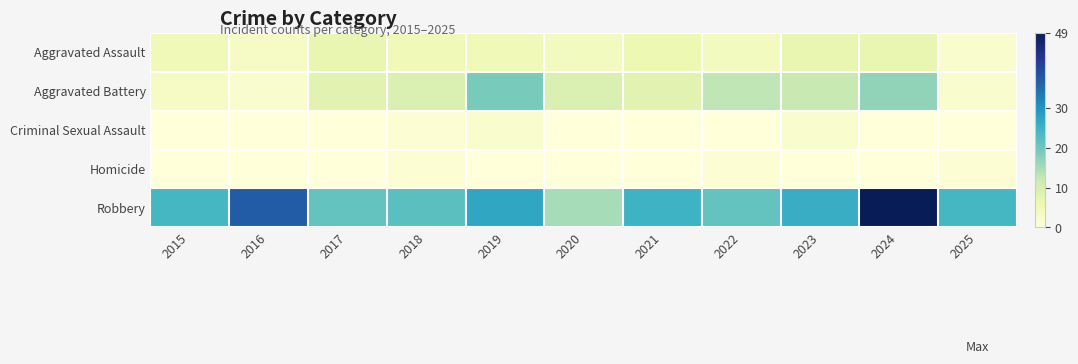

Count the number of data series in this chart.

5